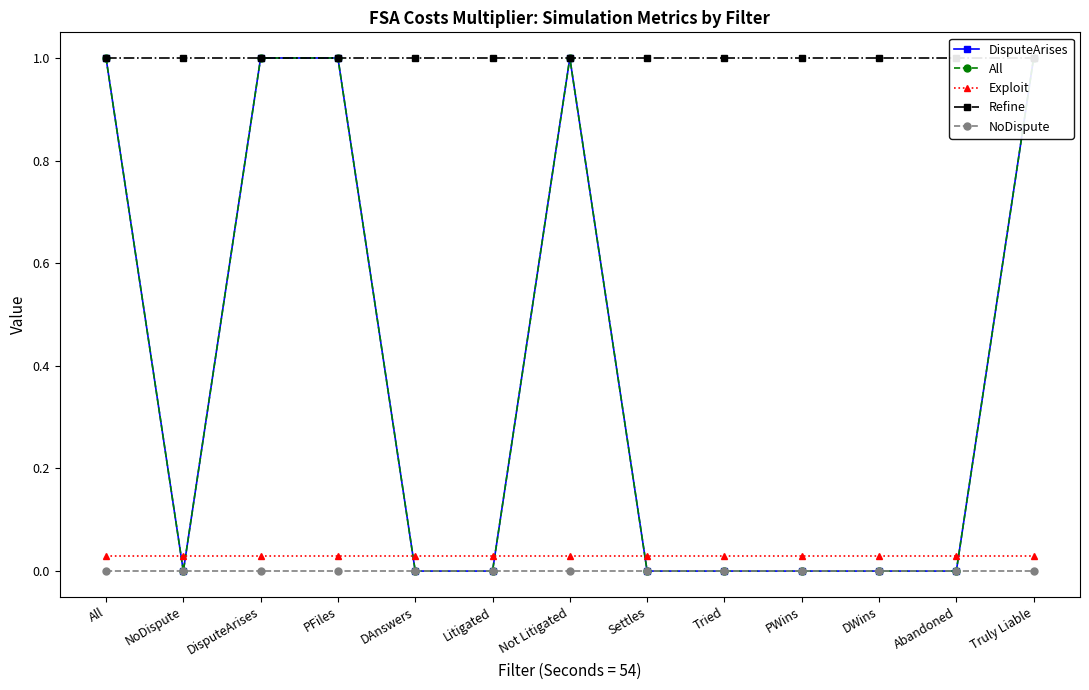

Reading left to right, list all the values displayed in this chart.

DisputeArises: All=1.0	NoDispute=0.0	DisputeArises=1.0	PFiles=1.0	DAnswers=0.0	Litigated=0.0	Not Litigated=1.0	Settles=0.0	Tried=0.0	PWins=0.0	DWins=0.0	Abandoned=0.0	Truly Liable=1.0
All: All=1.0	NoDispute=0.0	DisputeArises=1.0	PFiles=1.0	DAnswers=0.0	Litigated=0.0	Not Litigated=1.0	Settles=0.0	Tried=0.0	PWins=0.0	DWins=0.0	Abandoned=0.0	Truly Liable=1.0
Exploit: All=0.0	NoDispute=0.0	DisputeArises=0.0	PFiles=0.0	DAnswers=0.0	Litigated=0.0	Not Litigated=0.0	Settles=0.0	Tried=0.0	PWins=0.0	DWins=0.0	Abandoned=0.0	Truly Liable=0.0
Refine: All=1.0	NoDispute=1.0	DisputeArises=1.0	PFiles=1.0	DAnswers=1.0	Litigated=1.0	Not Litigated=1.0	Settles=1.0	Tried=1.0	PWins=1.0	DWins=1.0	Abandoned=1.0	Truly Liable=1.0
NoDispute: All=0.0	NoDispute=0.0	DisputeArises=0.0	PFiles=0.0	DAnswers=0.0	Litigated=0.0	Not Litigated=0.0	Settles=0.0	Tried=0.0	PWins=0.0	DWins=0.0	Abandoned=0.0	Truly Liable=0.0